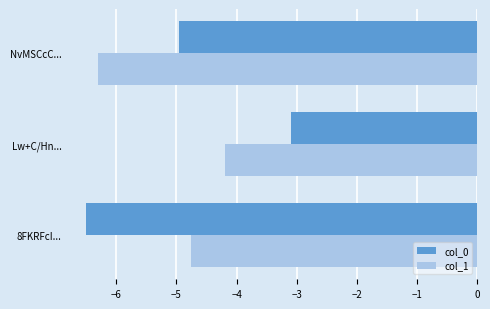

How many distinct data groups are displayed?

2